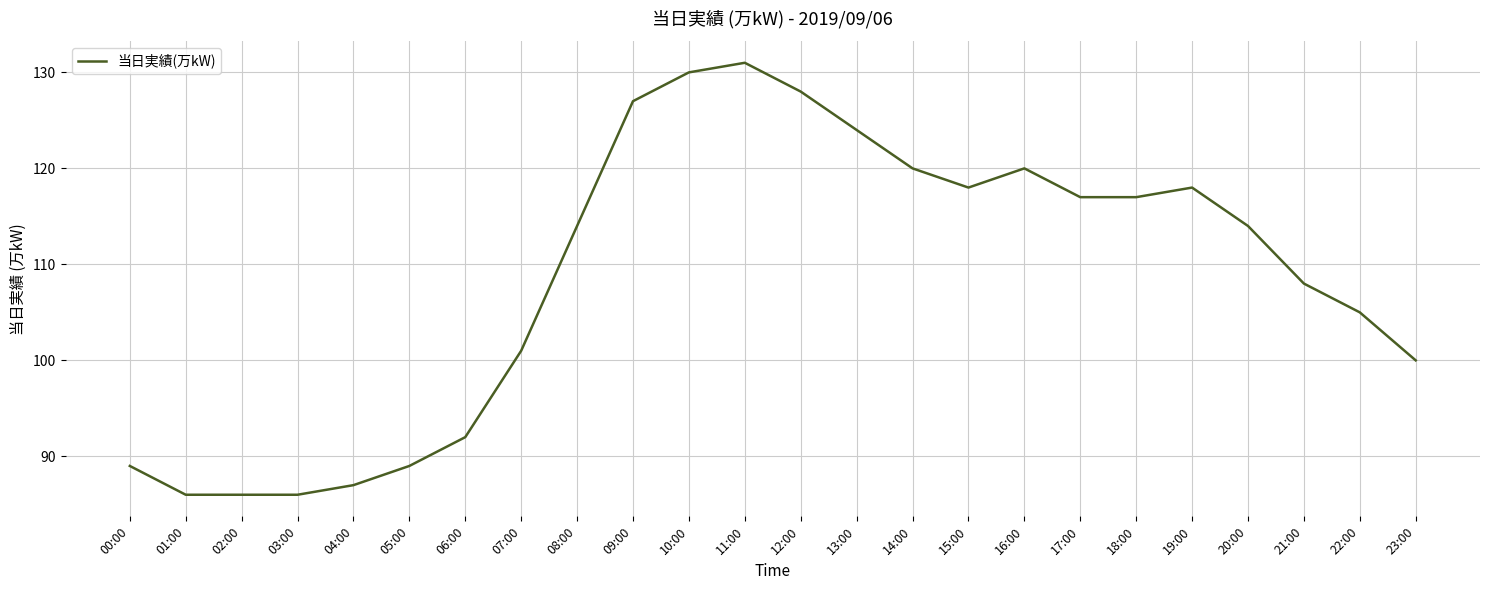

What is the ratio of the value at 18:00 to the value at 16:00?

1.0